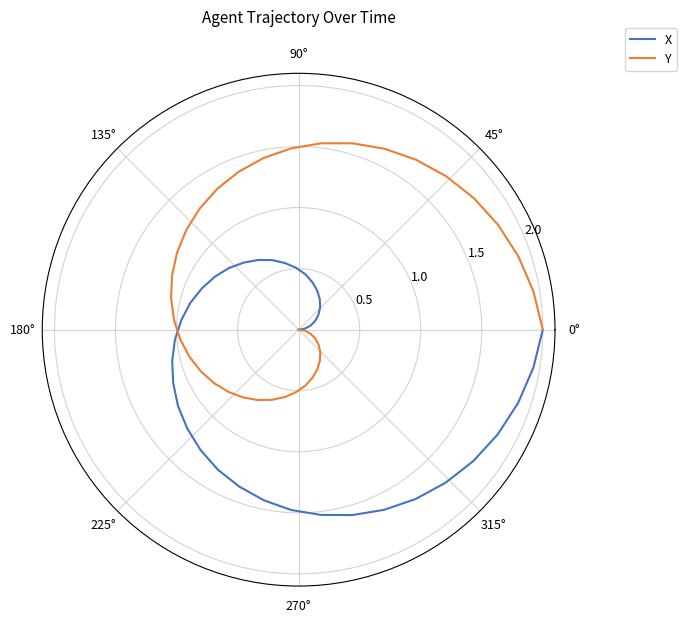

True or false: X has more than 0 points higher than both neighbors.

False